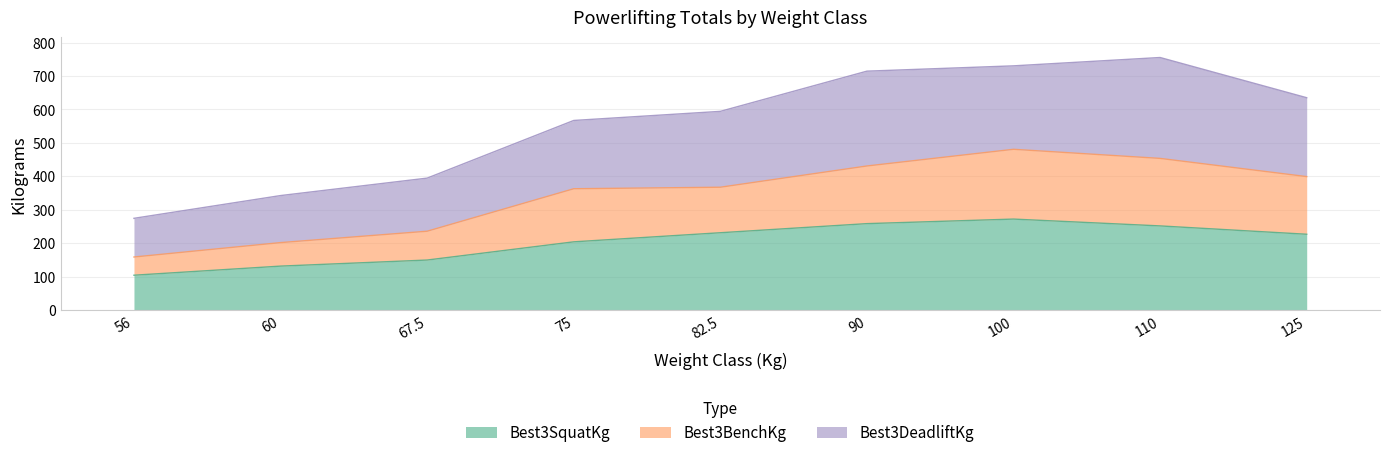

Which label corresponds to the largest value in the chart?

100